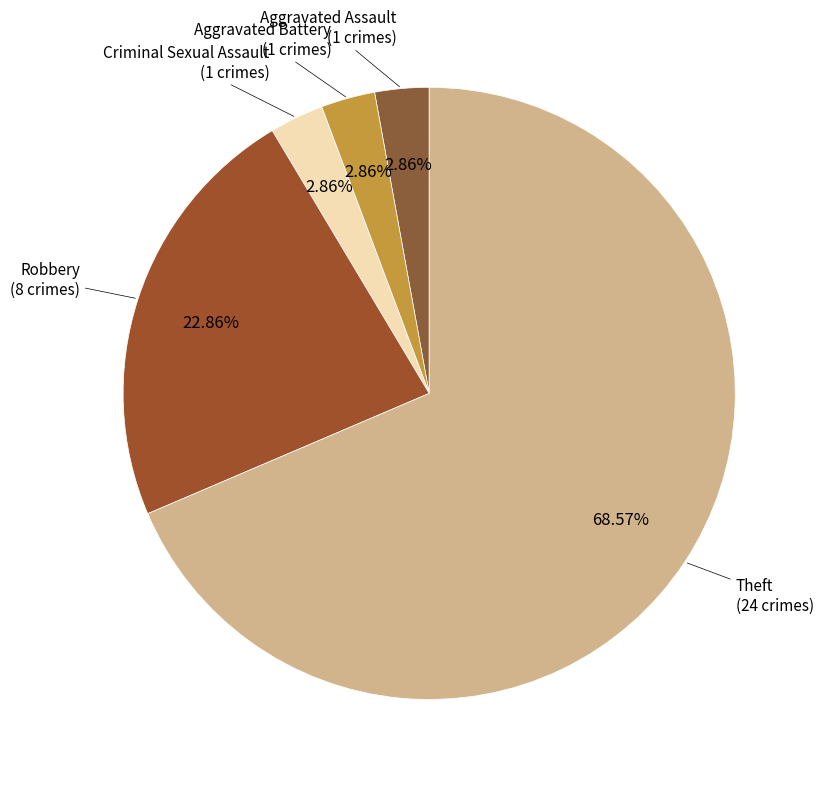

Rank the categories by value from highest to lowest.

Theft, Robbery, Aggravated Assault, Aggravated Battery, Criminal Sexual Assault